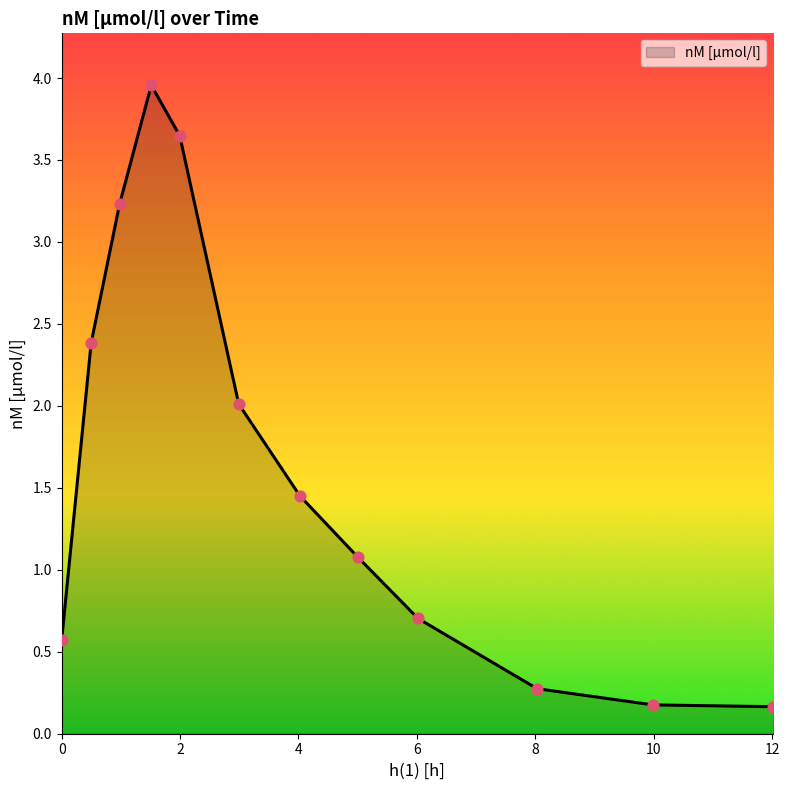

What is the difference between the maximum and minimum values?

3.8